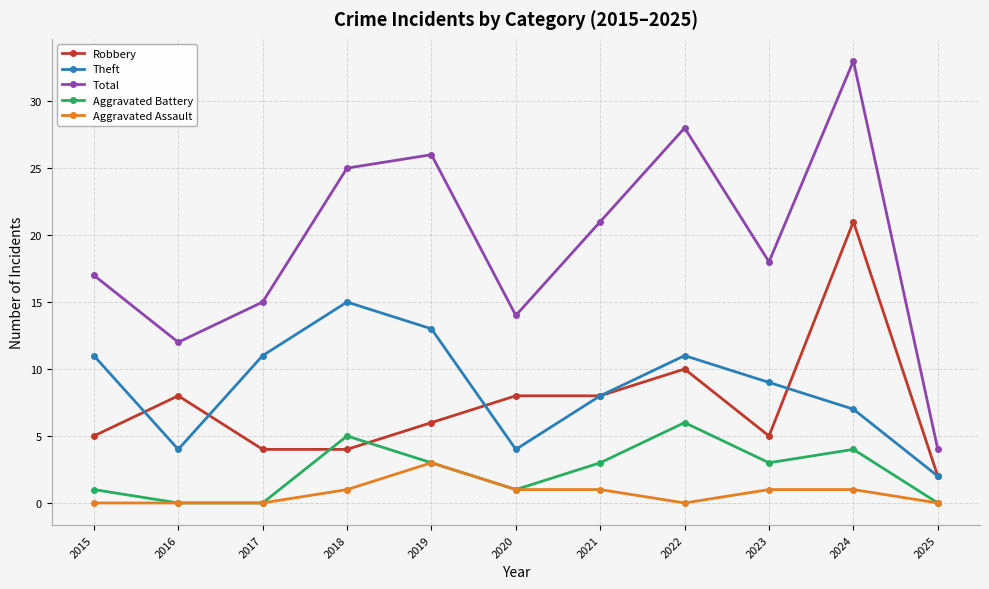

Which series has the widest spread of values?

Total